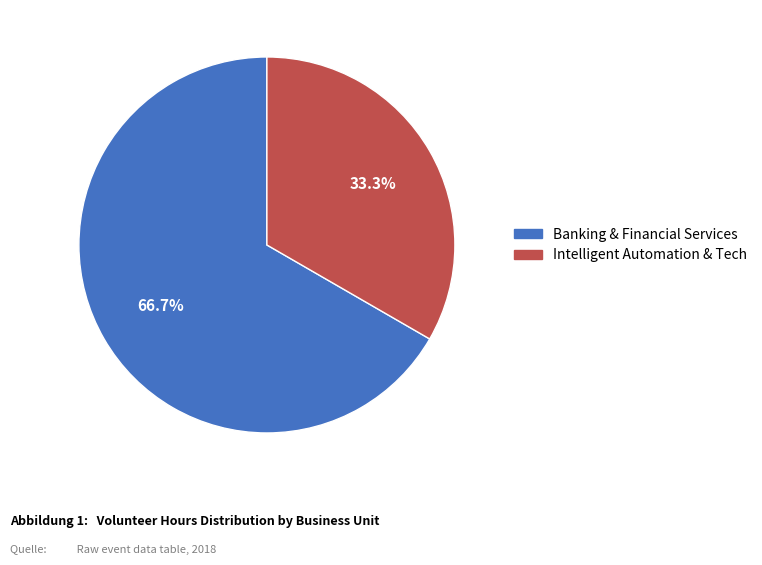

What percentage is the Banking & Financial Services slice, to the nearest percent?

67%